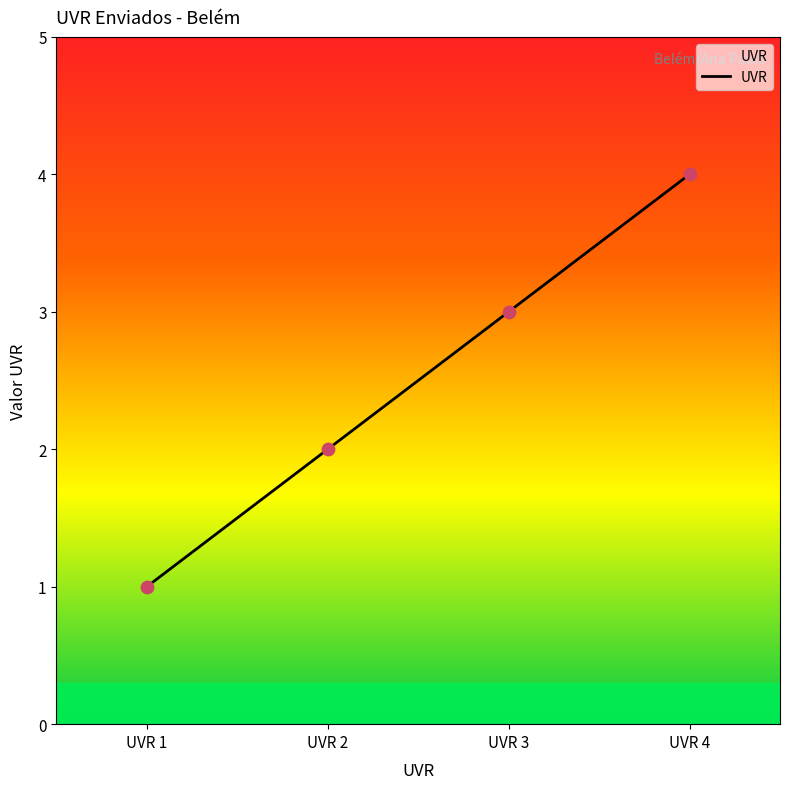

Which has a higher value, UVR 1 or UVR 2?

UVR 2